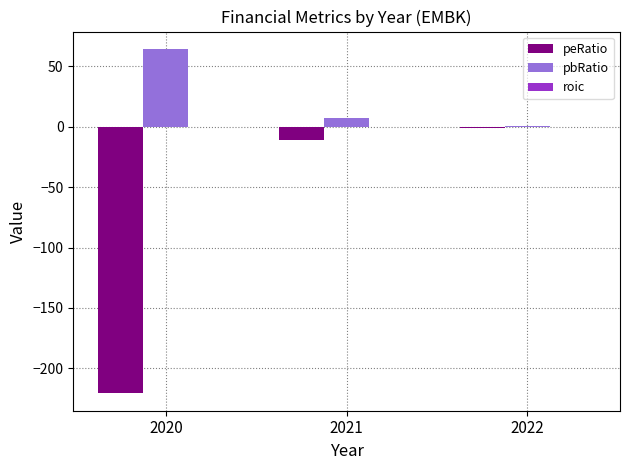

Which series changed the most between 2020 and 2022?

peRatio